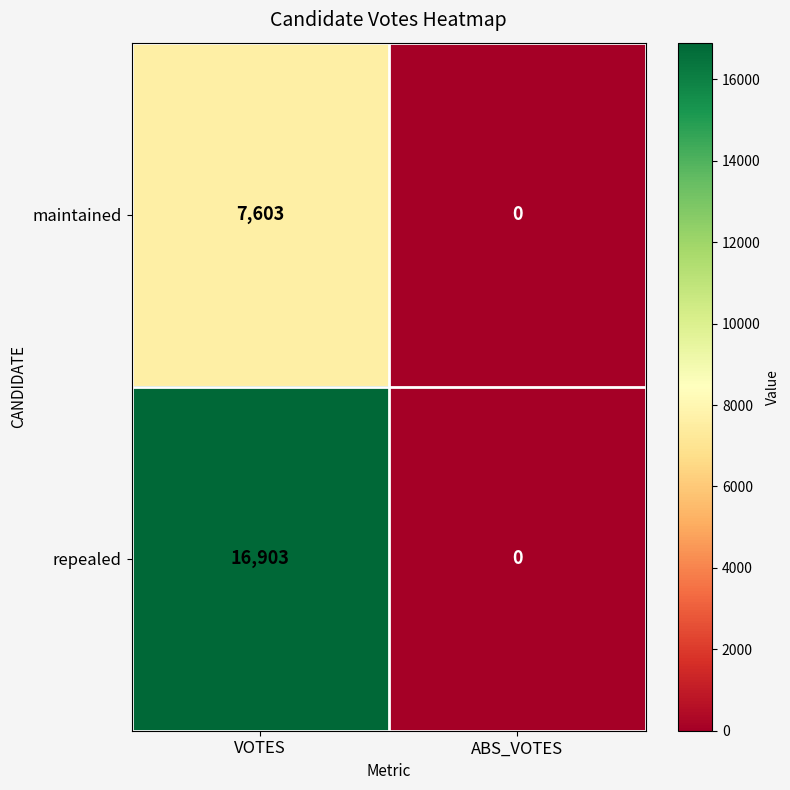

The value of maintained at ABS_VOTES is 0. True or false?

True